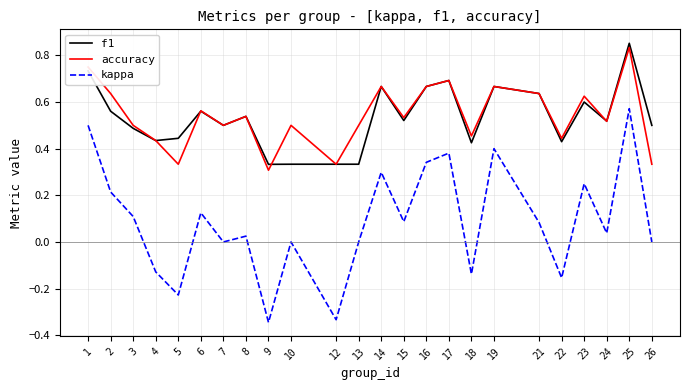

True or false: kappa and f1 intersect in this chart.

False